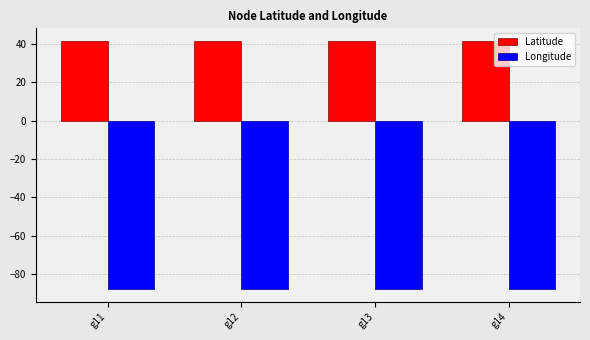

What is the difference between the highest and lowest values at g14?

129.2